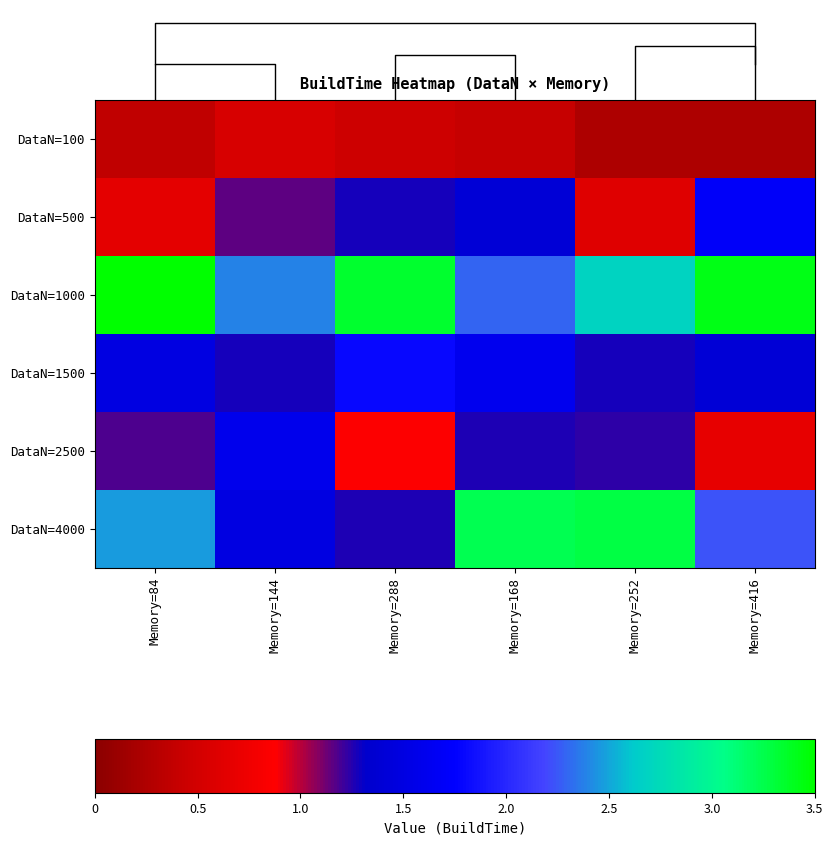

At which category does the chart reach its minimum across all series?

Memory=416